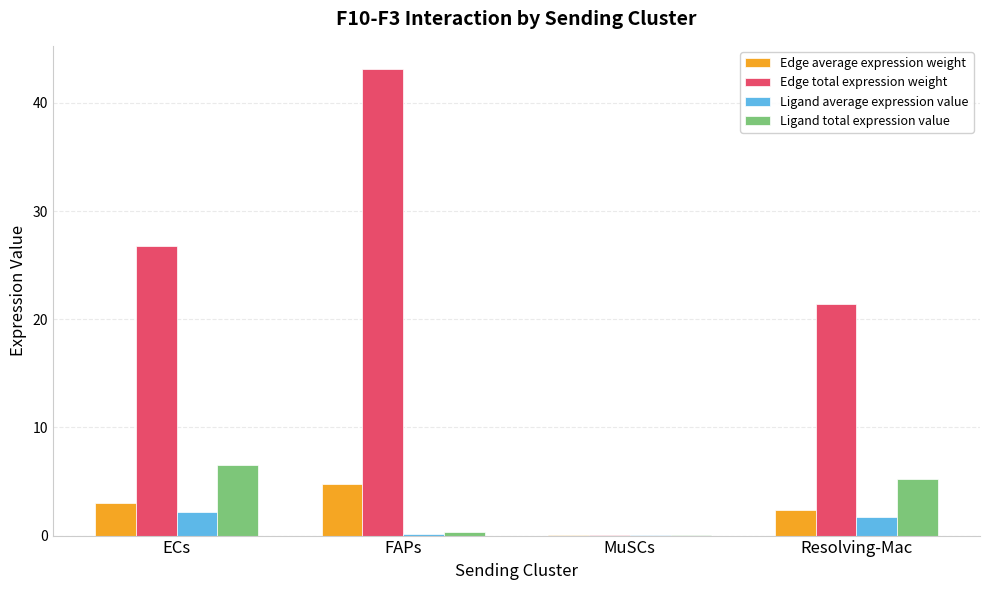

What is the average value of the Edge average expression weight series?

2.5